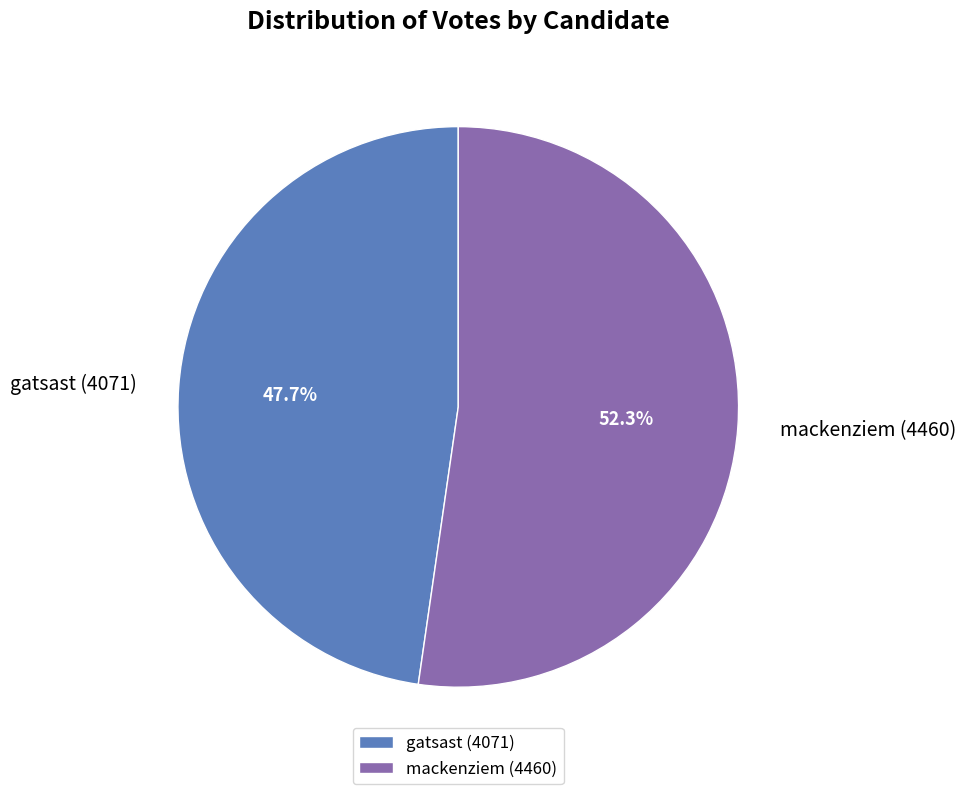

Which has a higher value, mackenziem or gatsast?

mackenziem